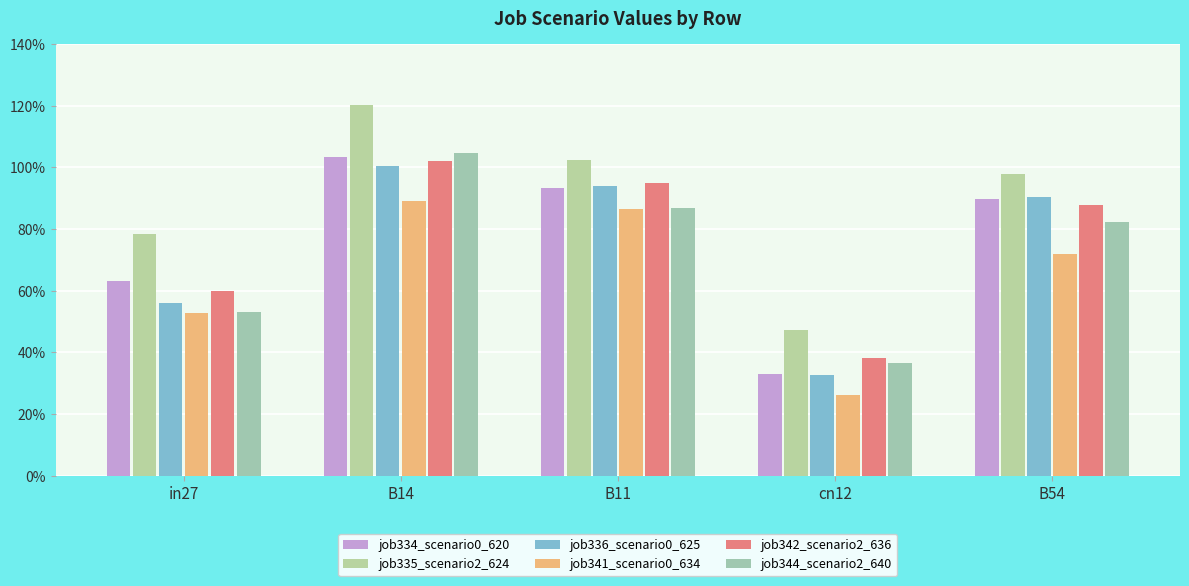

Are the bars grouped side by side (vs. stacked)?

Yes